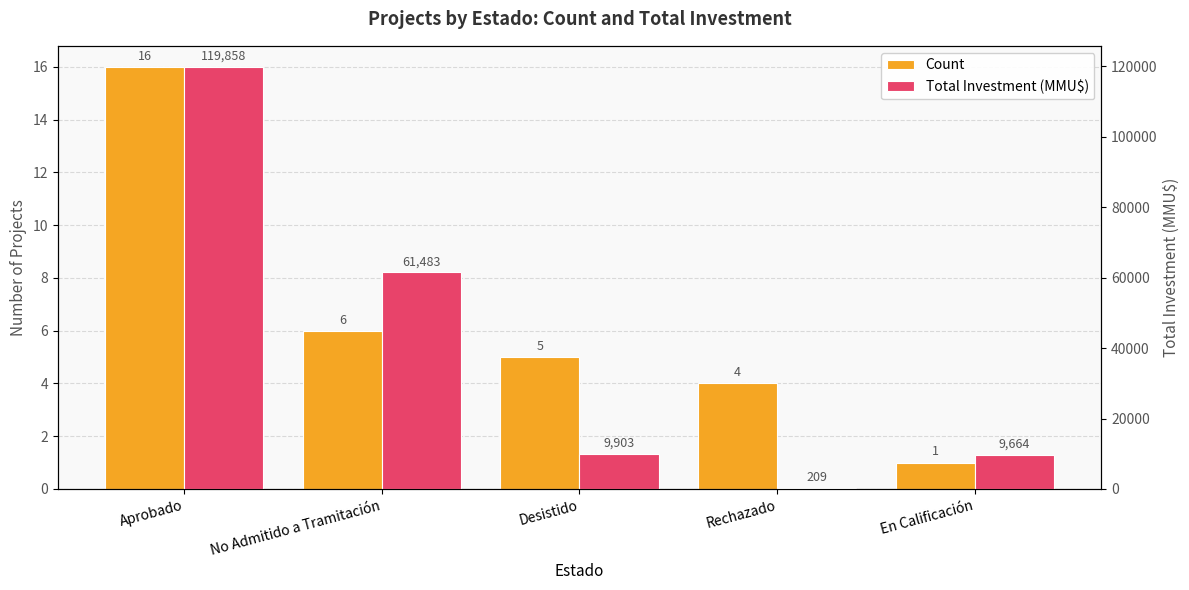

Is the value of Count at Rechazado greater than the value of Total Investment (MMU$) at Desistido?

No